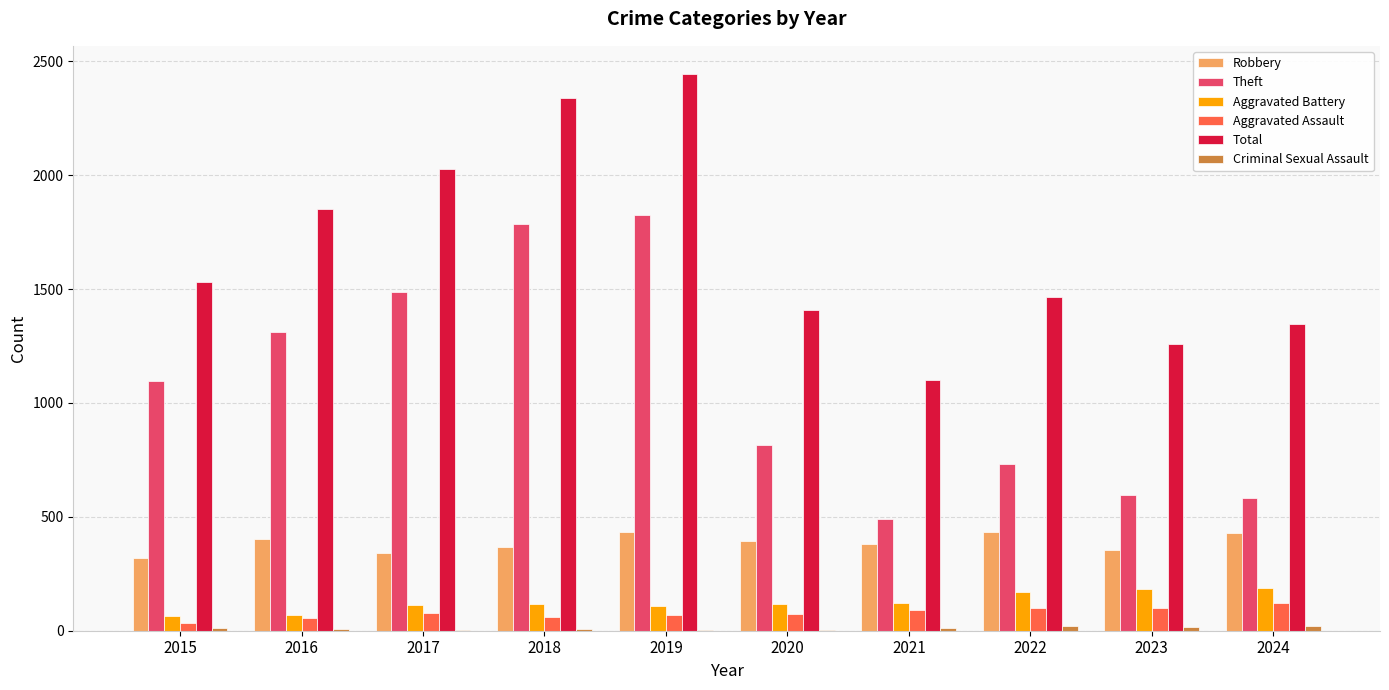

What is the highest value of the Theft series?

1825